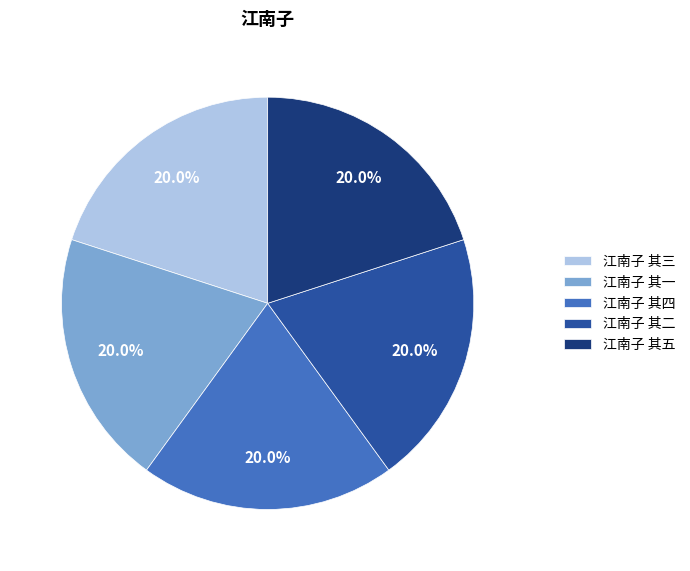

Count the number of slices in the pie.

5